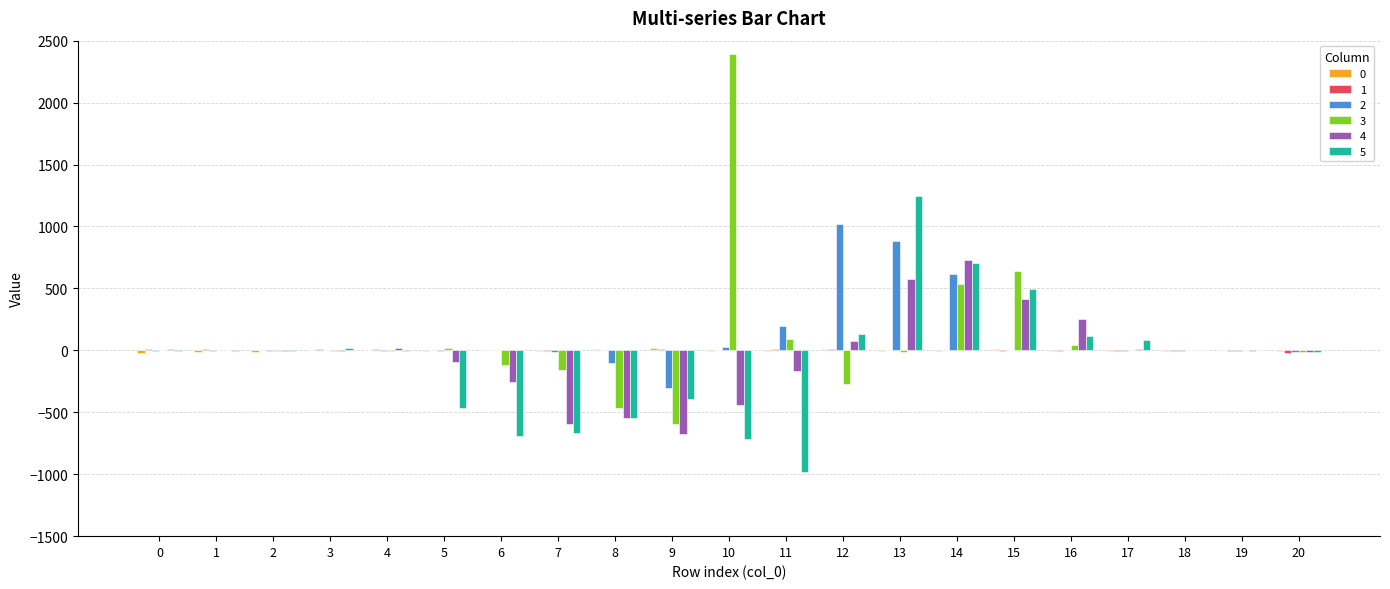

How many distinct data groups are displayed?

6